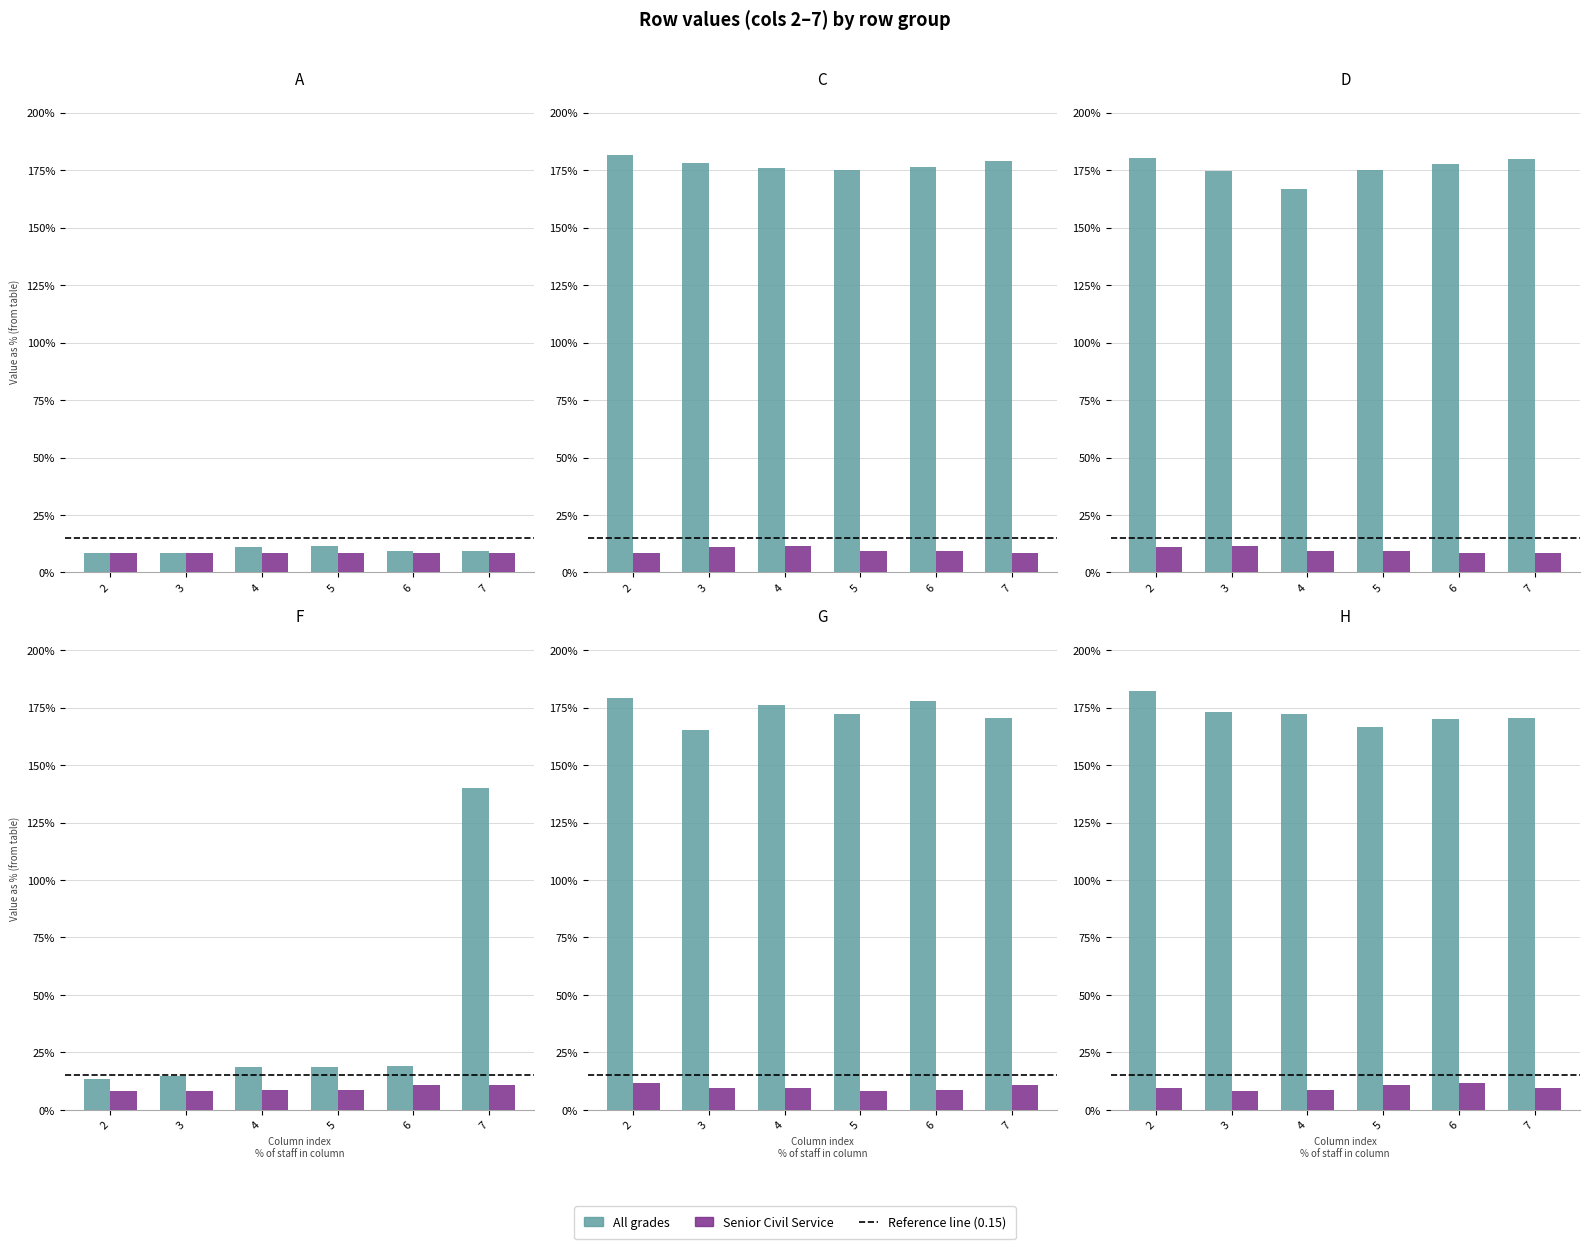

What is the spread (max minus min) of values at 3?

1.6